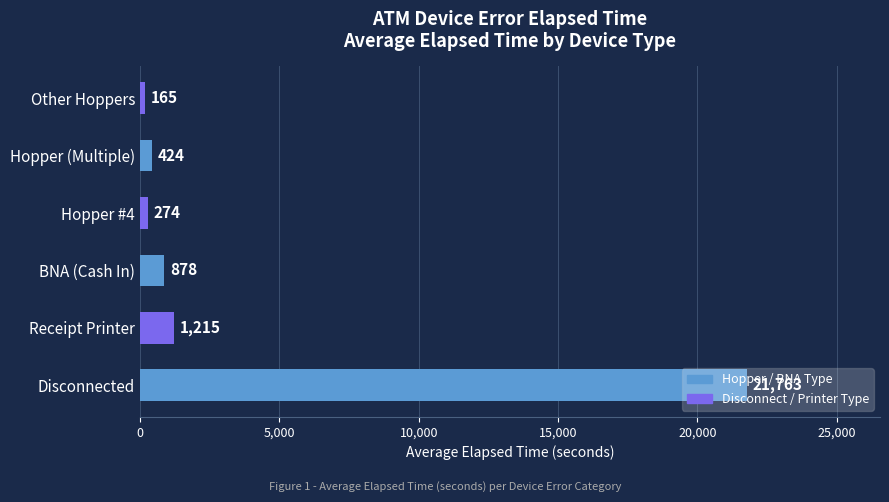

List the labels in order of value, largest first.

Disconnected, Receipt Printer, BNA (Cash In), Hopper (Multiple), Hopper #4, Other Hoppers